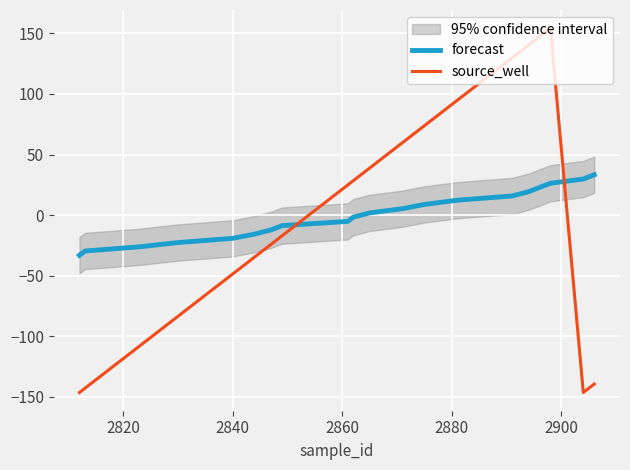

After their last crossing, which series has the higher values: source_well or forecast?

forecast